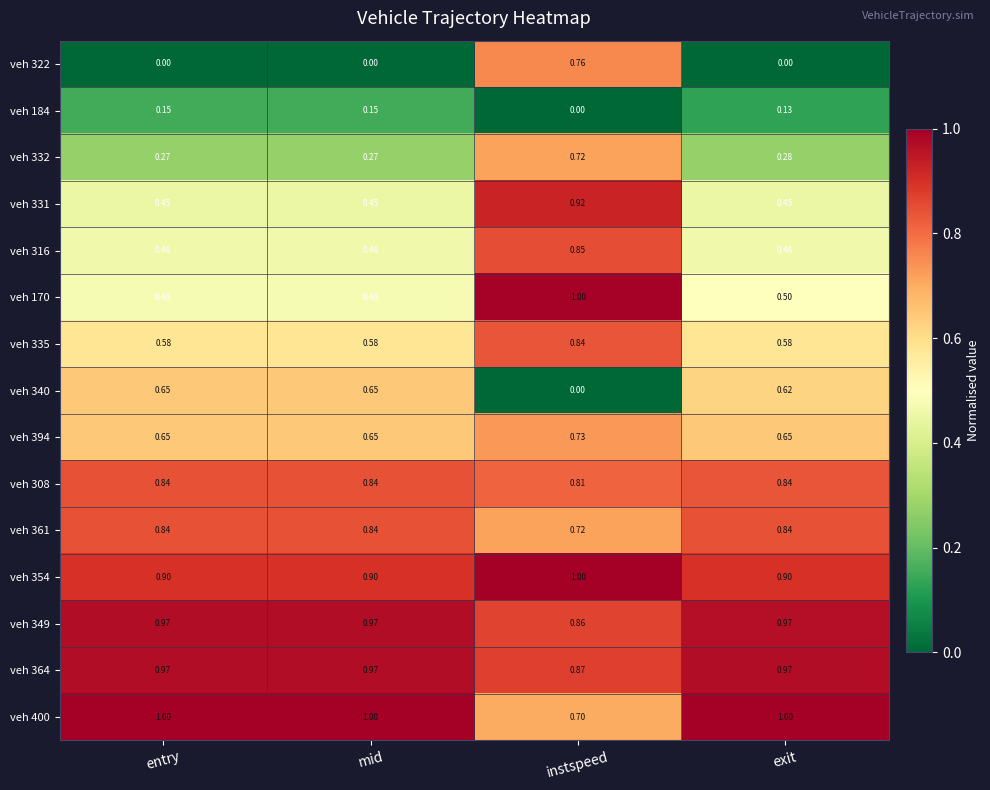

What is the spread (max minus min) of values at entry?

1.0